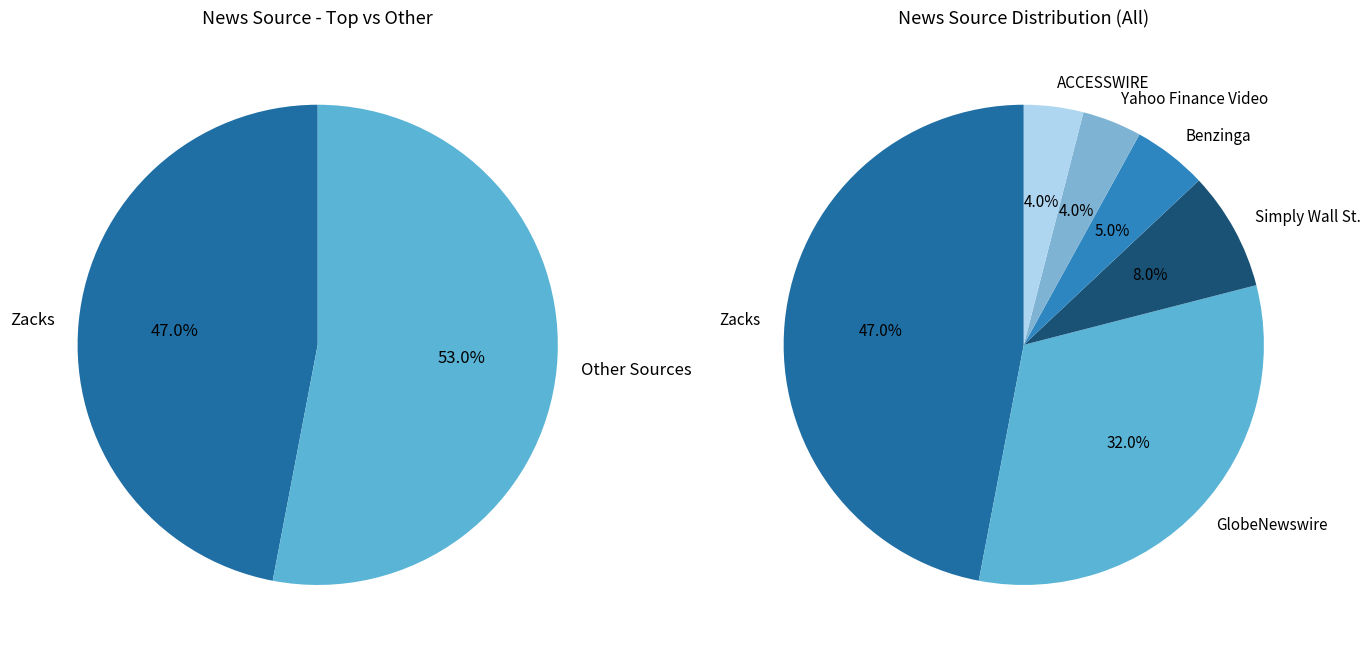

Combined, do Yahoo Finance Video and Benzinga account for over 50%?

No